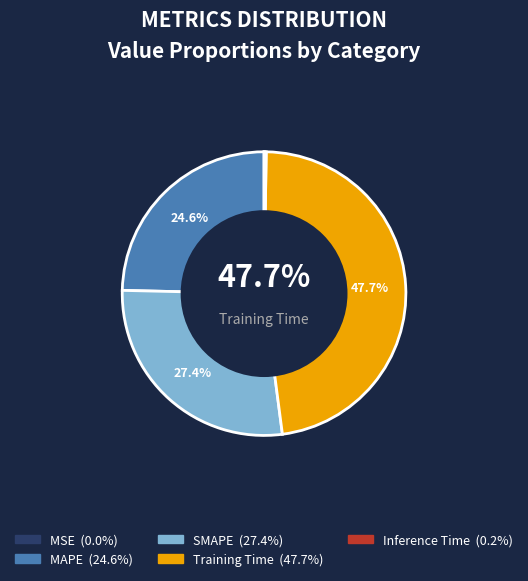

What is the total percentage of Inference Time and MSE?

0.2%